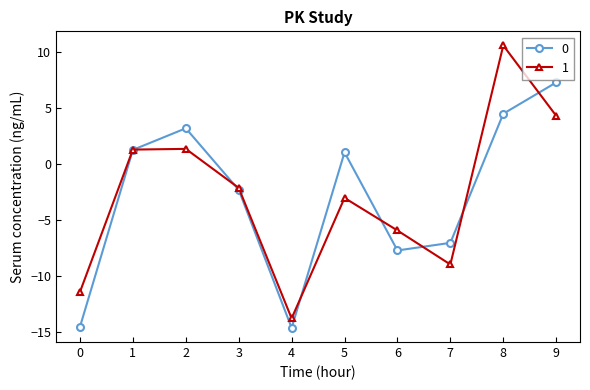

How many values in the 0 series are below 1?

5